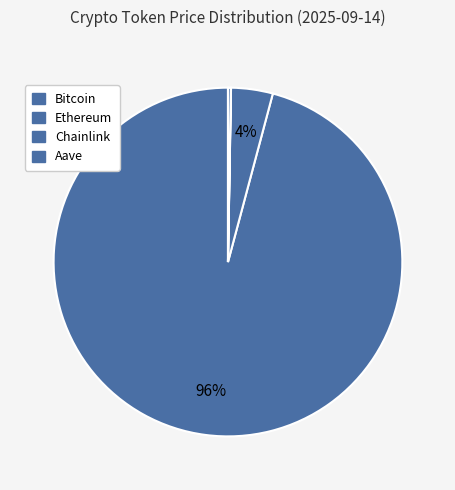

Combined, what portion of the pie is Aave and Chainlink?

0.3%